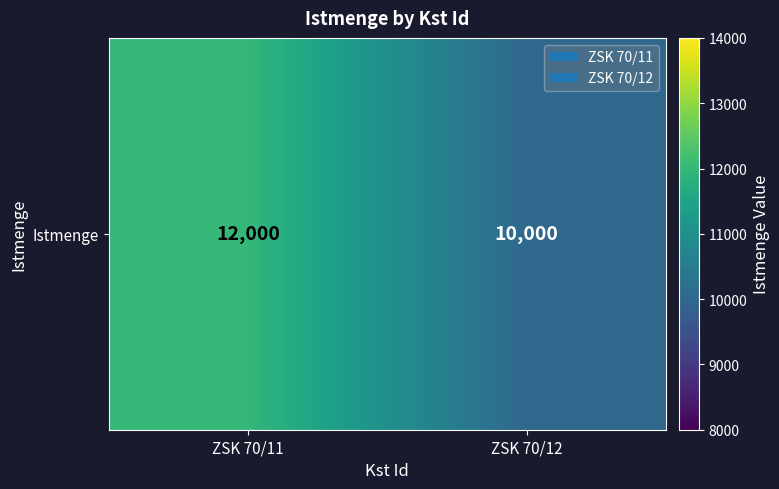

Reading left to right, what are all the values shown in this chart?

ZSK 70/11=12000	ZSK 70/12=10000